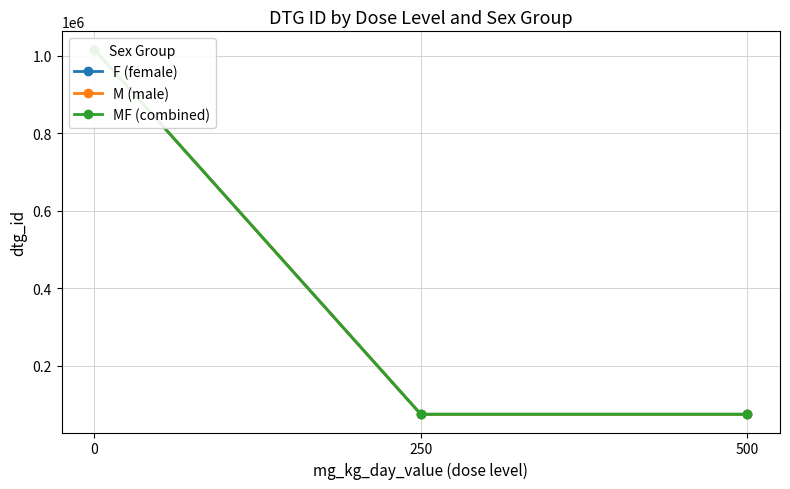

What is the value of the MF (combined) point at the 1st from the left?

1015505